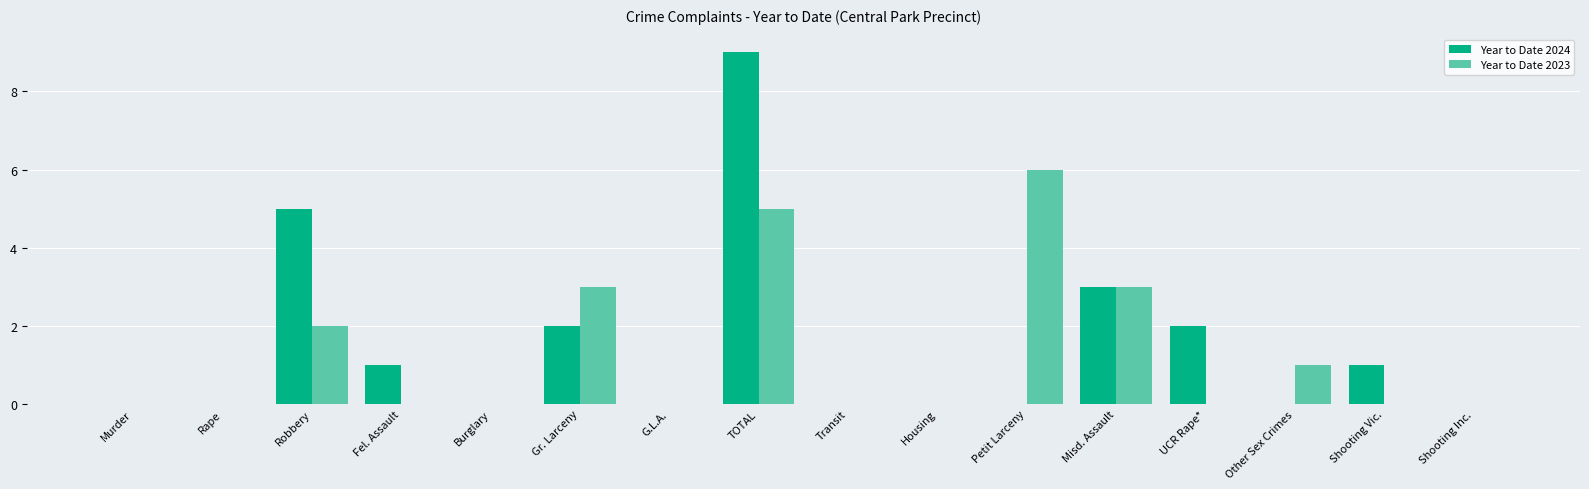

What is the approximate value of Year to Date 2023 at TOTAL?

5